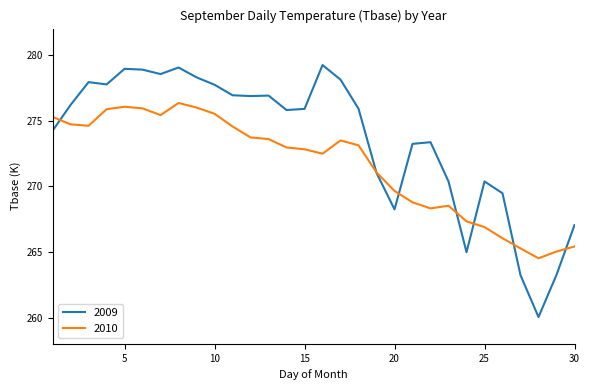

Is this an area chart (filled region under the line)?

No